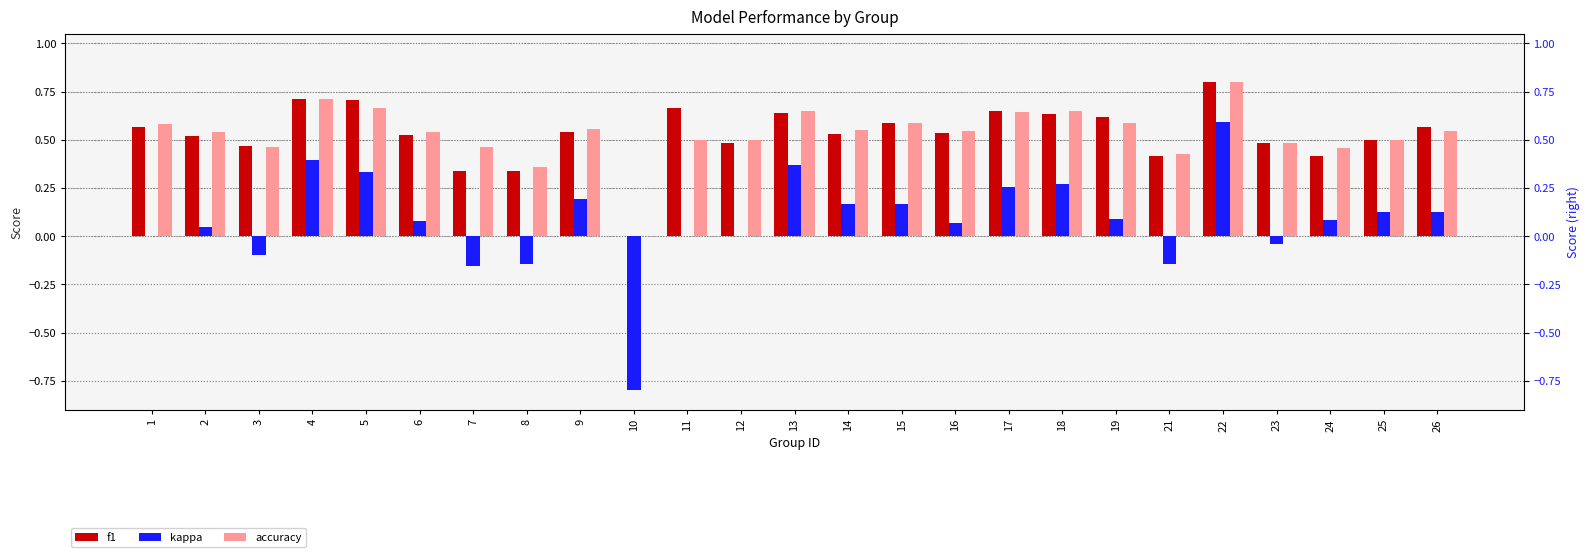

What is the difference between the maximum and minimum values in the accuracy series?

0.8